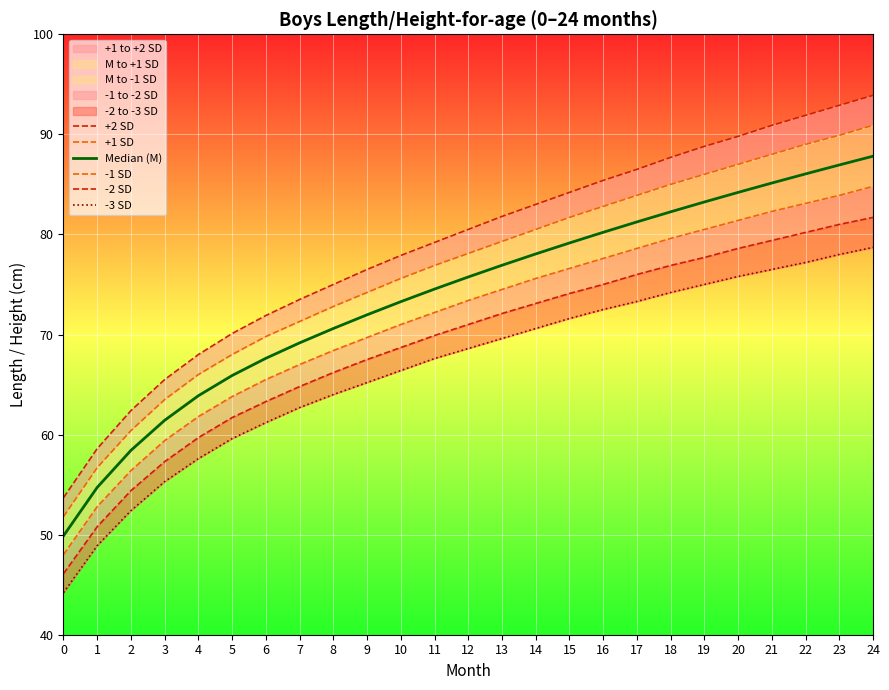

Does the chart display data point markers on the line(s)?

No